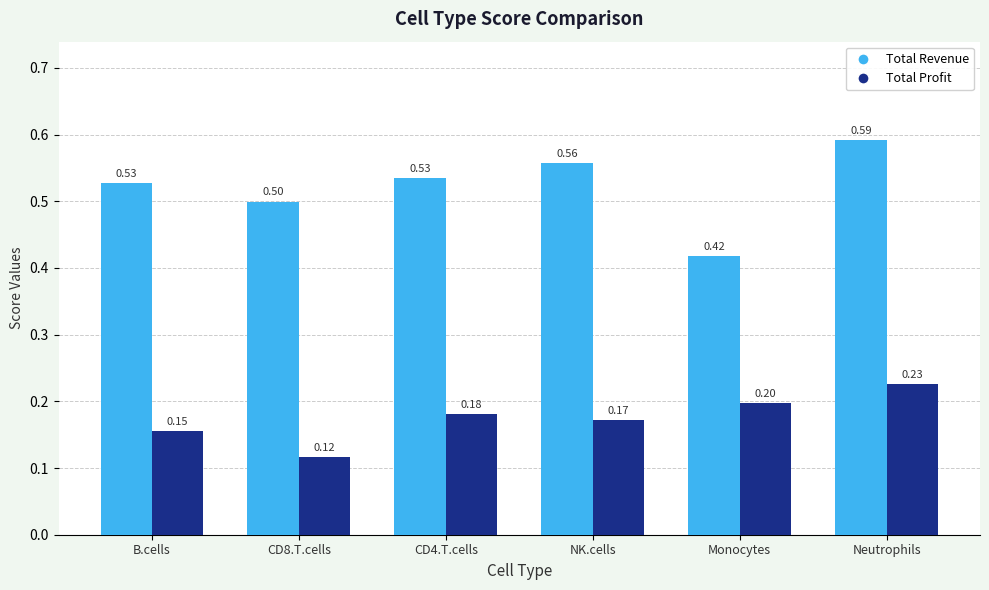

At which category is the sum across all series the highest?

Neutrophils